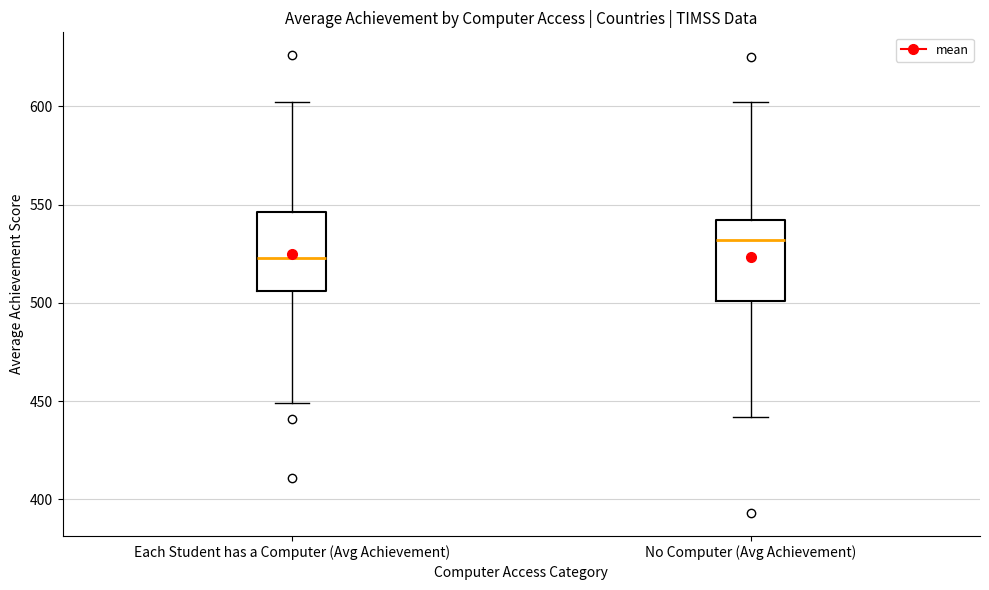

Where is the upper edge of the box for Each Student has a Computer (Avg Achievement) on the y-axis? The values are not printed on the chart, so give them approximately, as read against the axis.

545